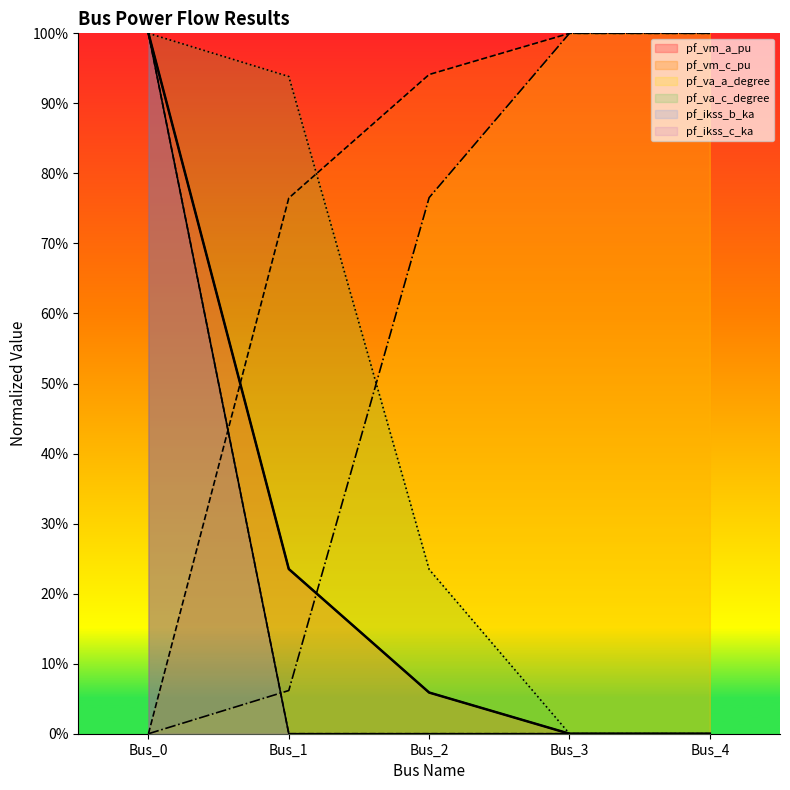

True or false: pf_ikss_b_ka has a value of 0.4 at Bus_1.

False